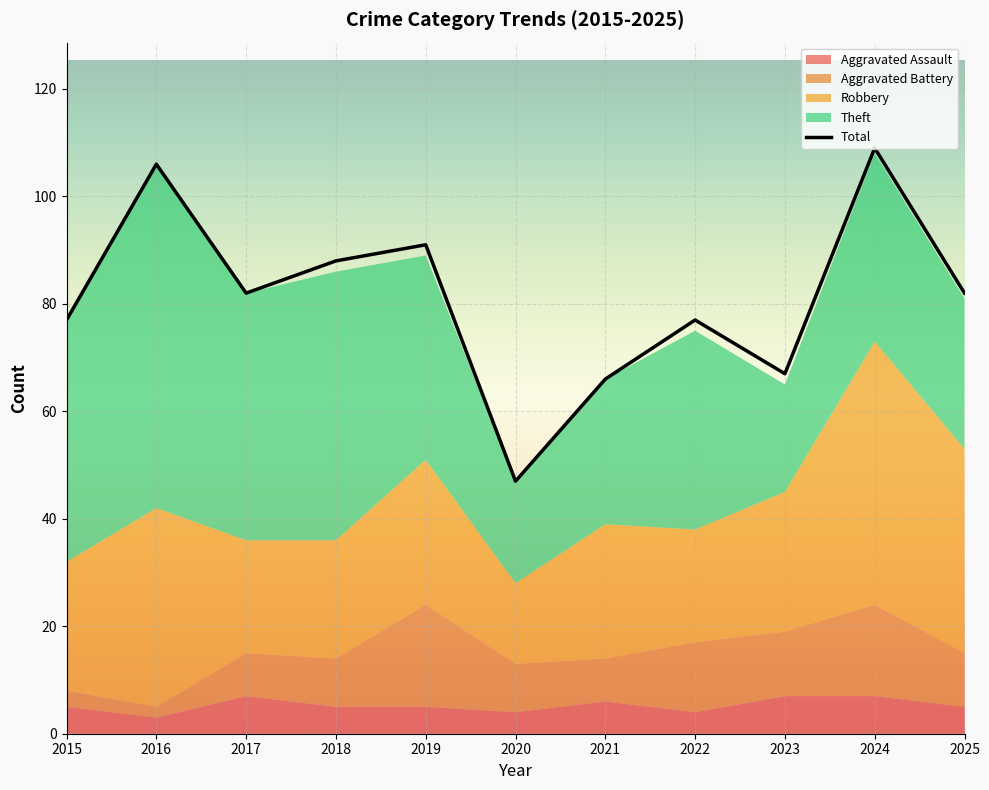

True or false: the data shows 109 at 2024.

True